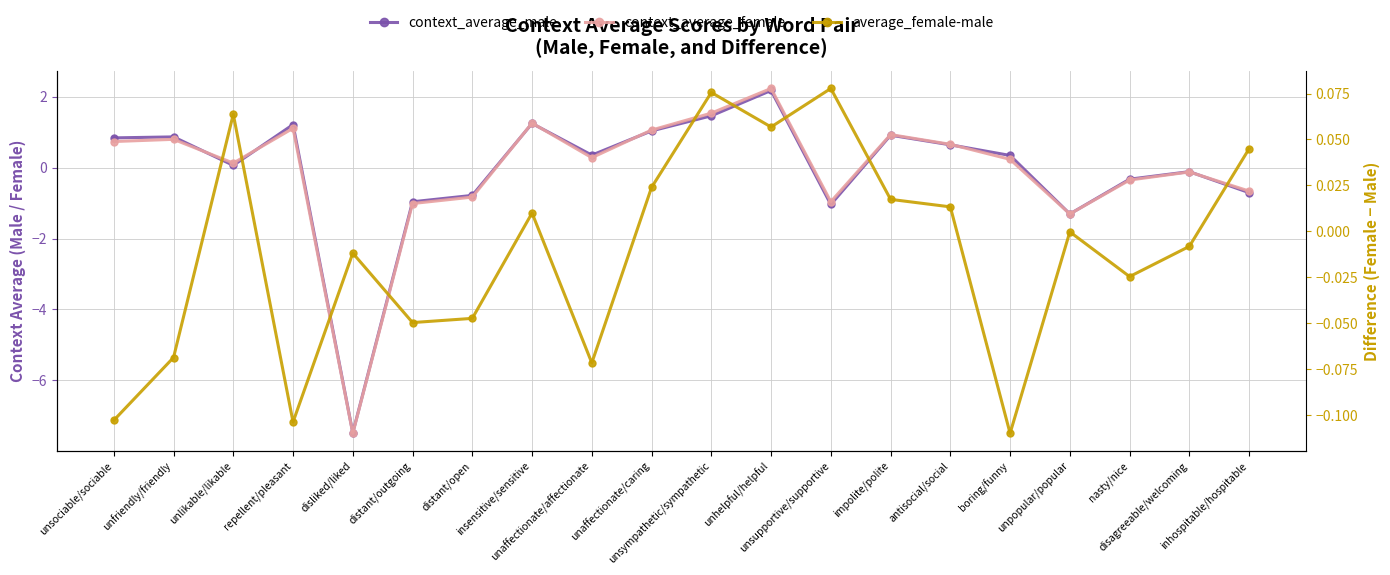

At nasty/nice, list the series in order from smallest to largest.

context_average_female, context_average_male, average_female-male